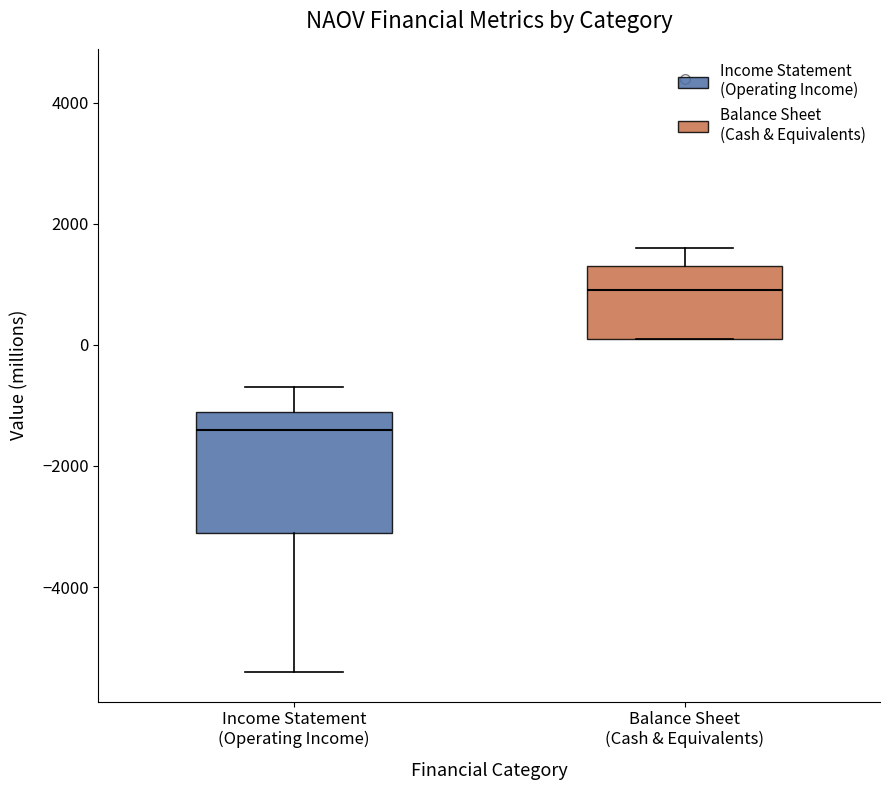

Reading left to right, transcribe this box plot: for each box, give where its median line is, the range the box spans, and where its two whiskers end, as read against the y-axis. The values are not printed on the chart, so give them approximately, as read against the axis.

Income Statement (Operating Income): median -1400, box -3000 to -1000, whiskers -5400 to -600
Balance Sheet (Cash & Equivalents): median 1000, box 200 to 1400, whiskers 200 to 1600